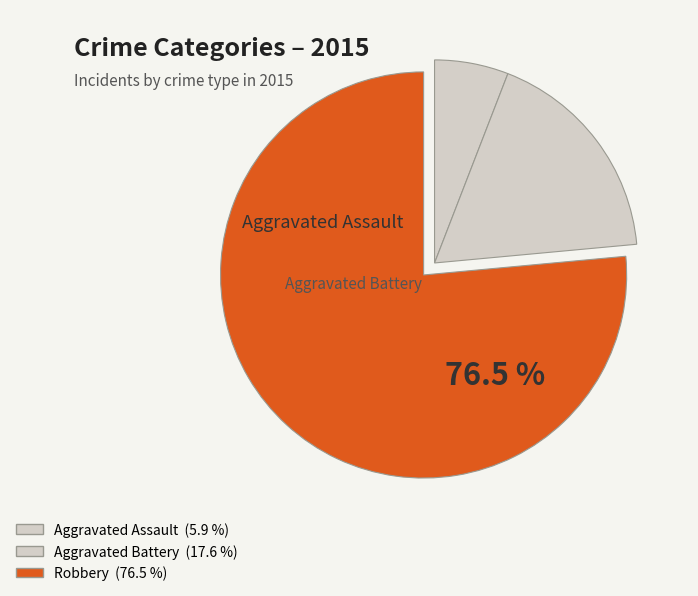

How many segments does this pie chart have?

3